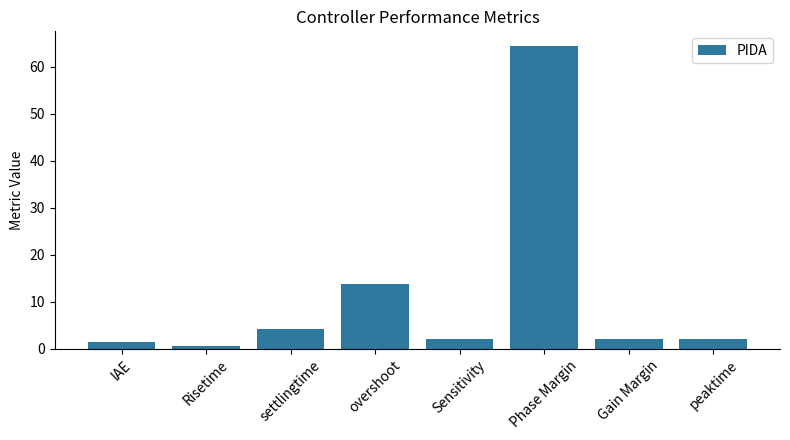

What is the difference between the maximum and minimum values?

63.7